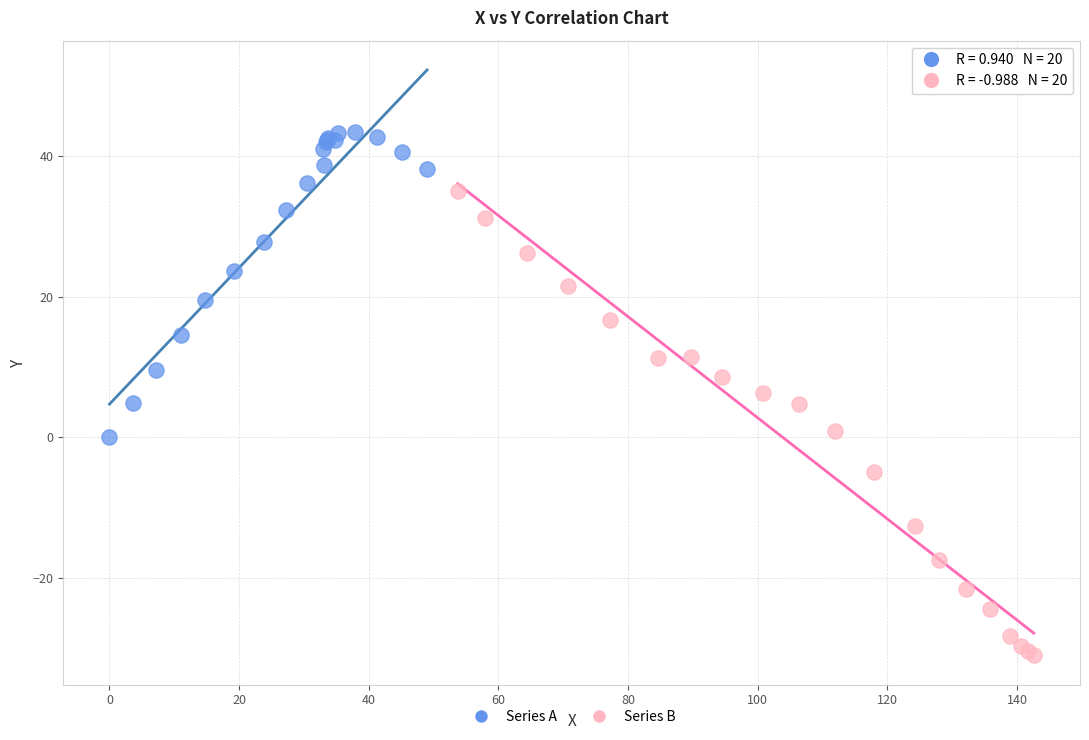

Which series contains the highest Y value?

Series A